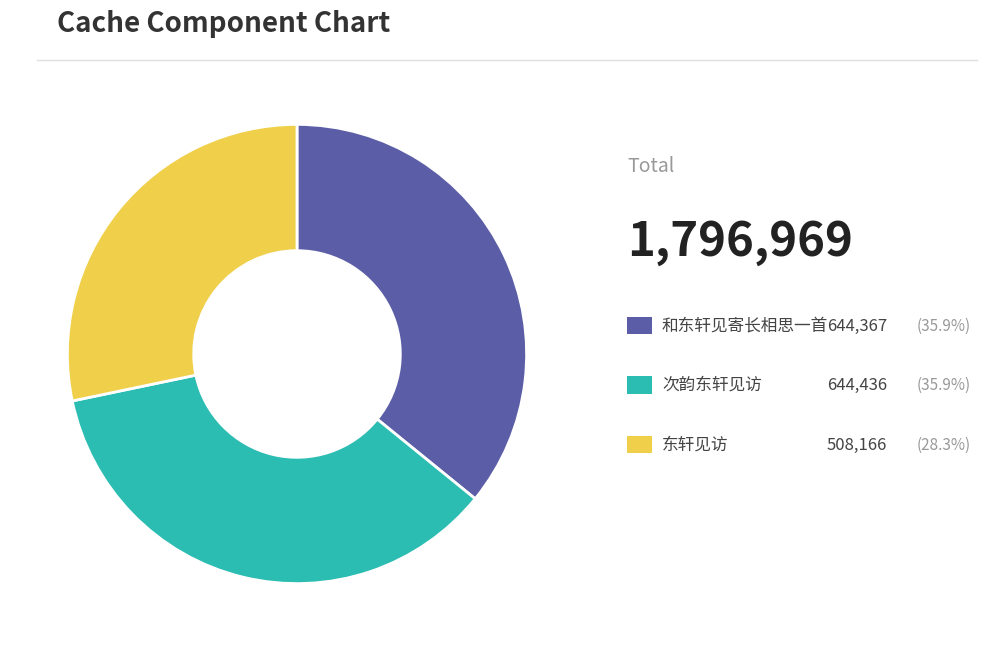

Does any single category account for the majority?

No